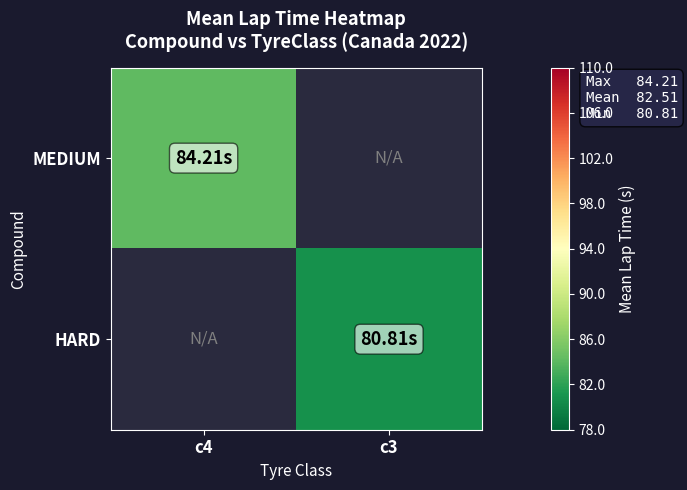

Rank the series by their average value, from lowest to highest.

MEDIUM, HARD